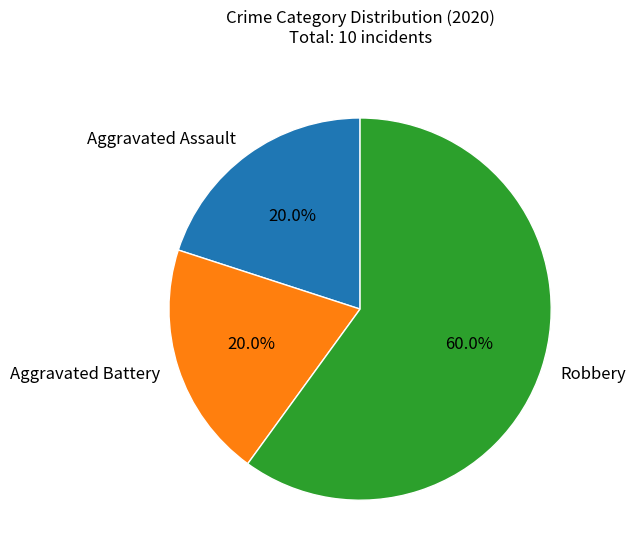

The Aggravated Battery slice represents 32% of the pie. True or false?

False